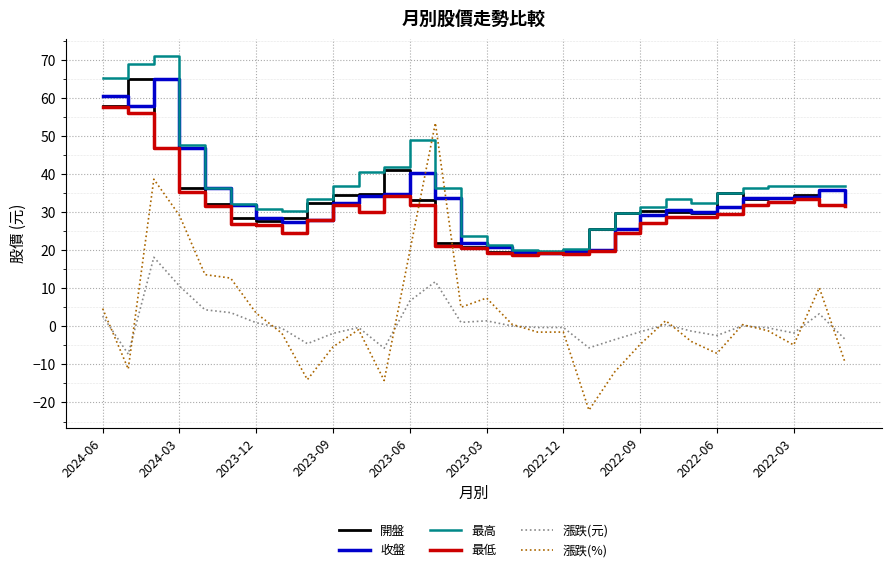

True or false: 漲跌(元) and 開盤 intersect in this chart.

False